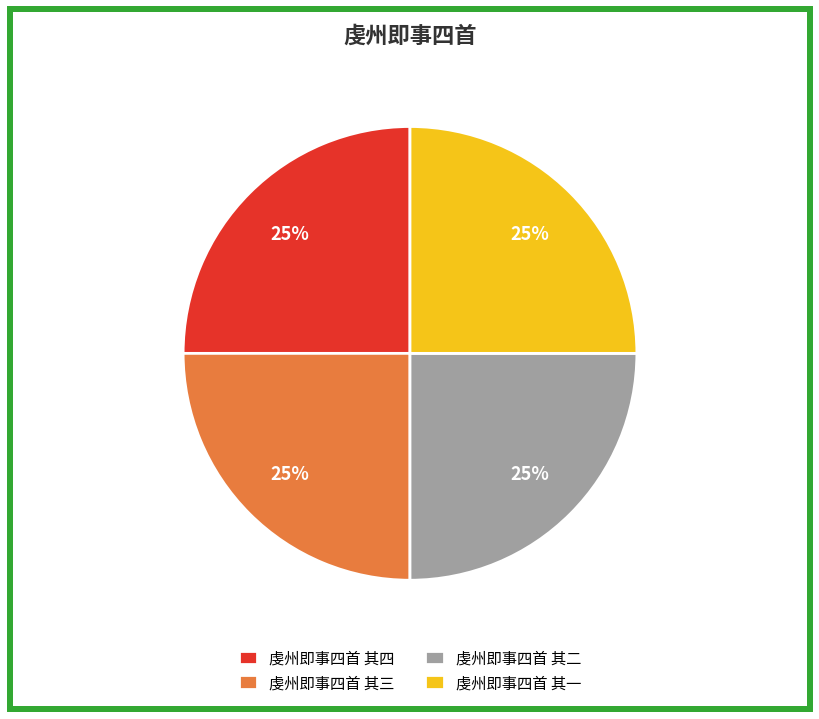

Approximately how many times larger is the value at 虔州即事四首 其二 compared to 虔州即事四首 其四?

1.0